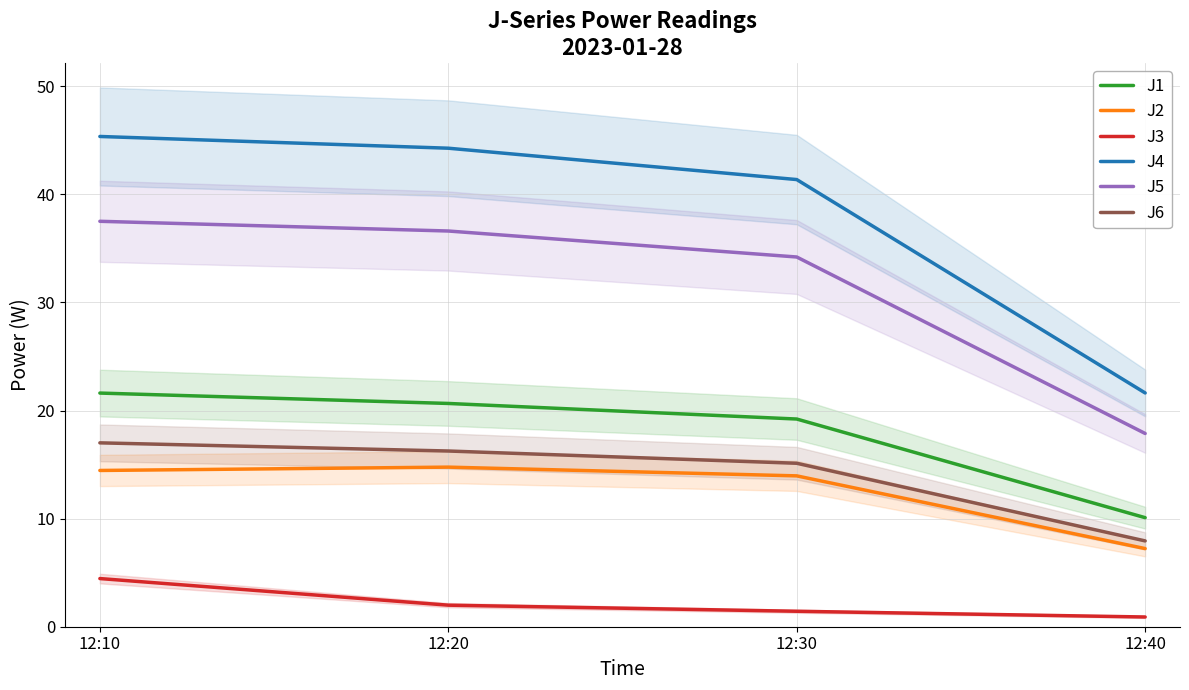

At which label does J3 reach its peak?

12:10